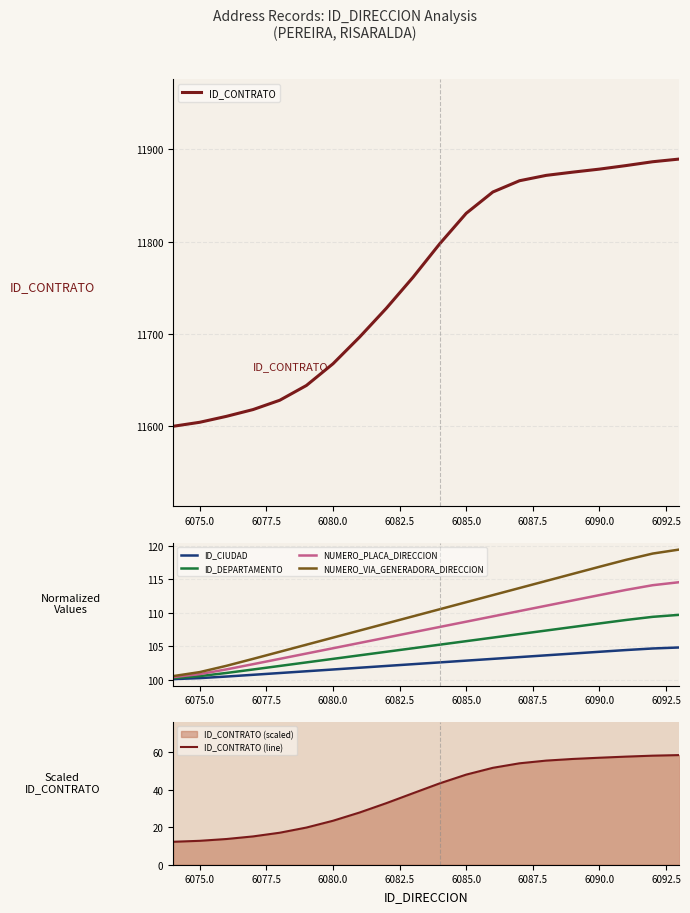

What is the value of the ID_CONTRATO point at the 10th from the left?

11761.2